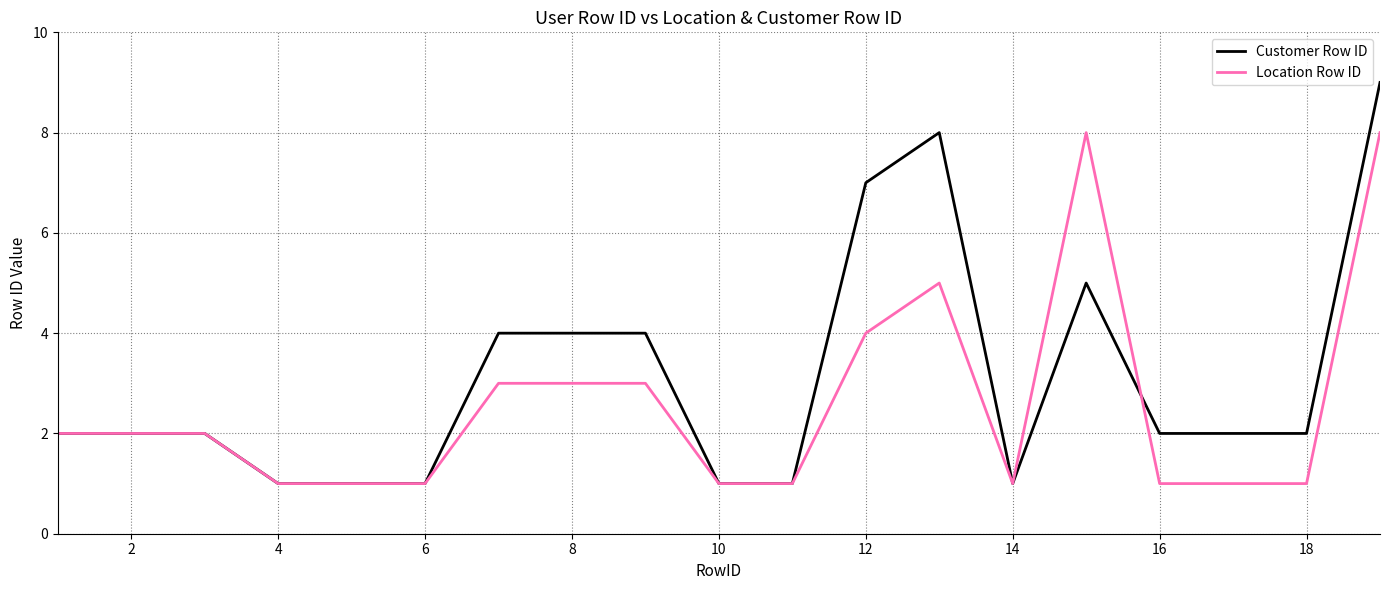

List the series in order of their peak value, lowest first.

Location Row ID, Customer Row ID